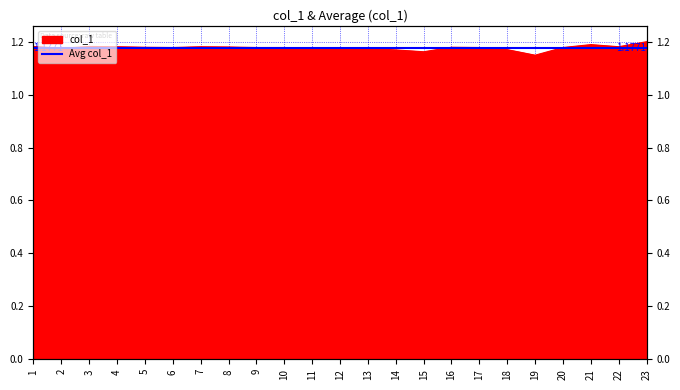

What is the difference between the maximum and minimum values?

0.1